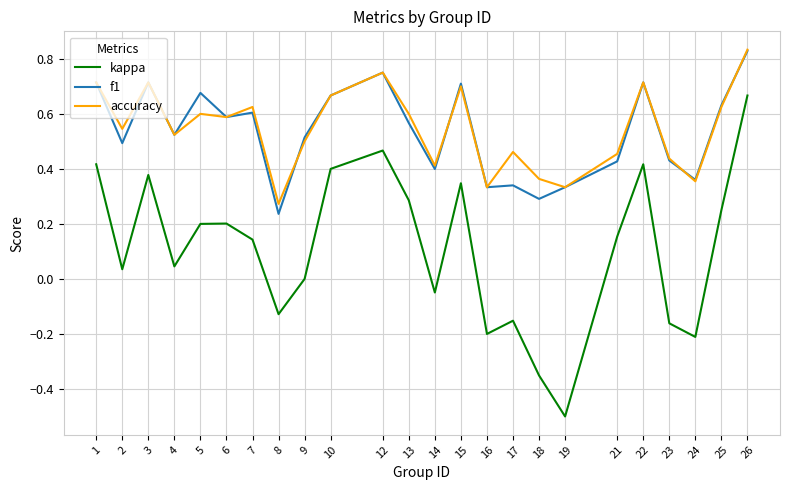

True or false: kappa and f1 intersect in this chart.

False